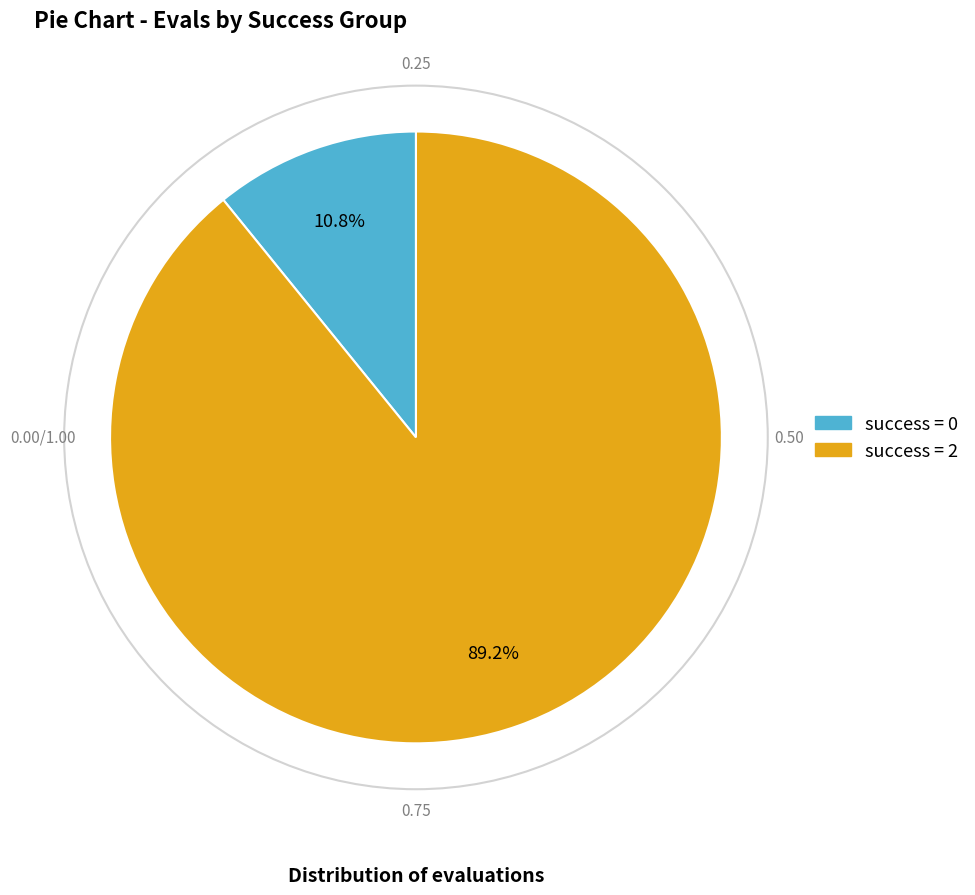

Rank the categories by value from highest to lowest.

success = 2, success = 0